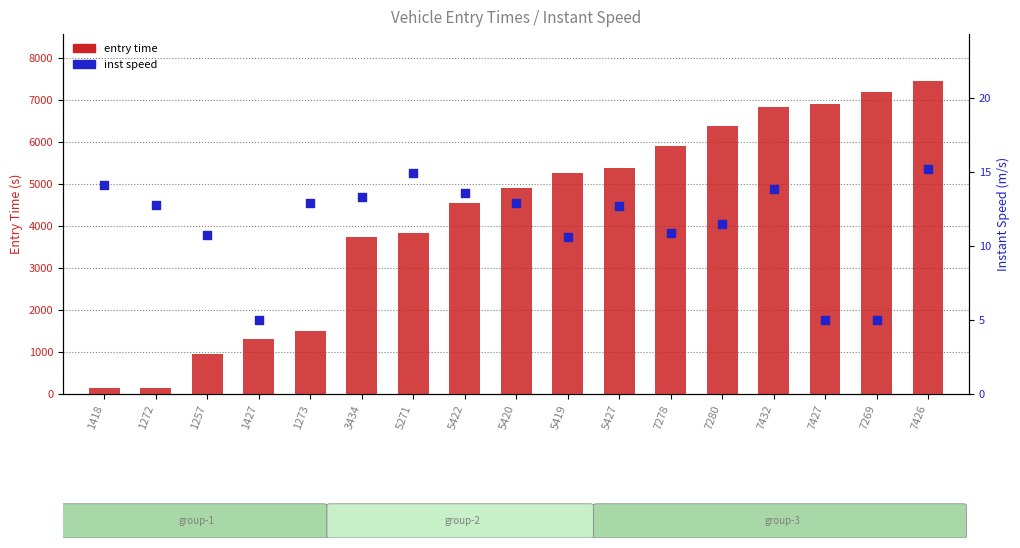

Is the value of entry time at 1257 greater than the value of inst speed at 5422?

Yes